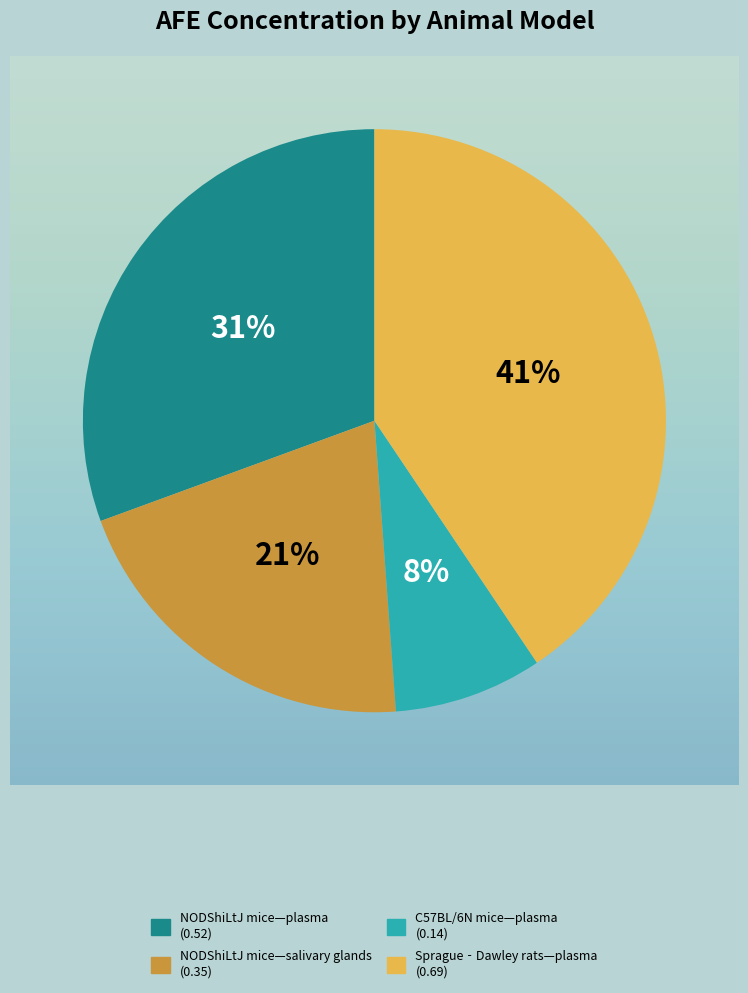

The NODShiLtJ mice—salivary glands slice represents 34% of the pie. True or false?

False